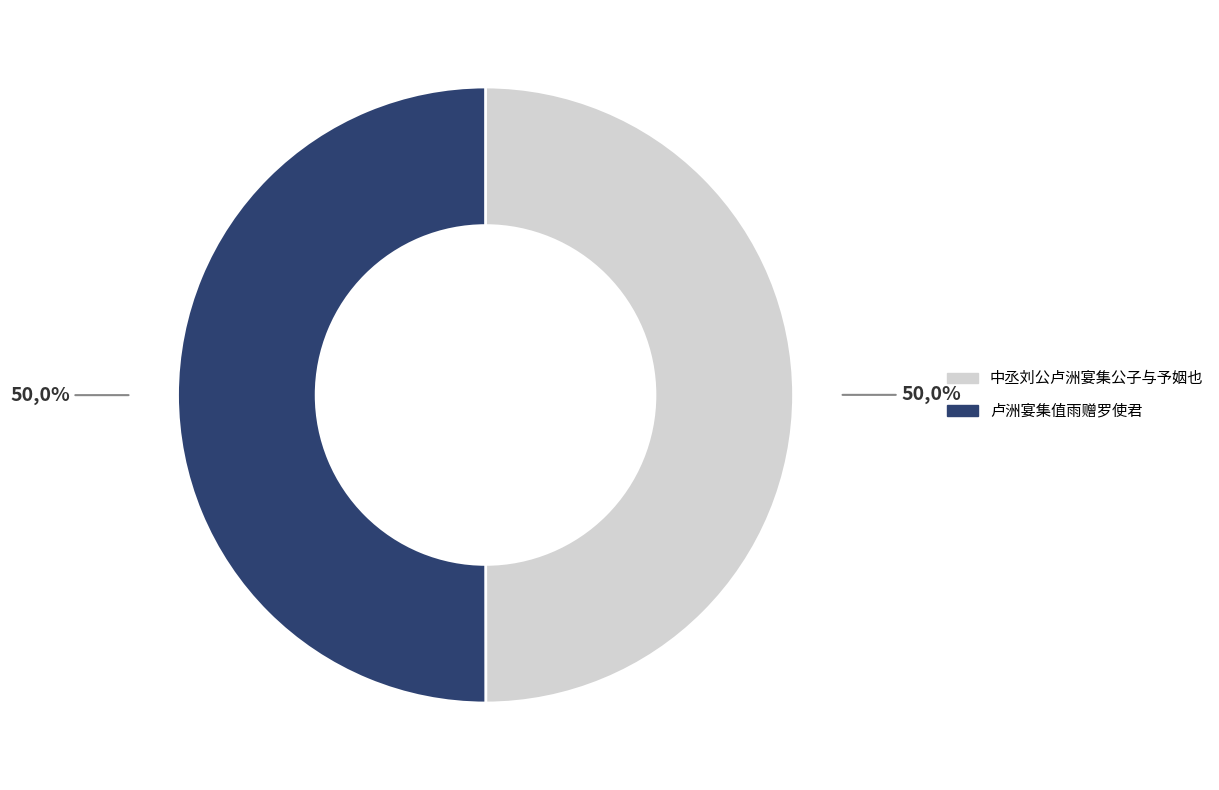

Rank the categories by value from highest to lowest.

卢洲宴集值雨赠罗使君, 中丞刘公卢洲宴集公子与予姻也